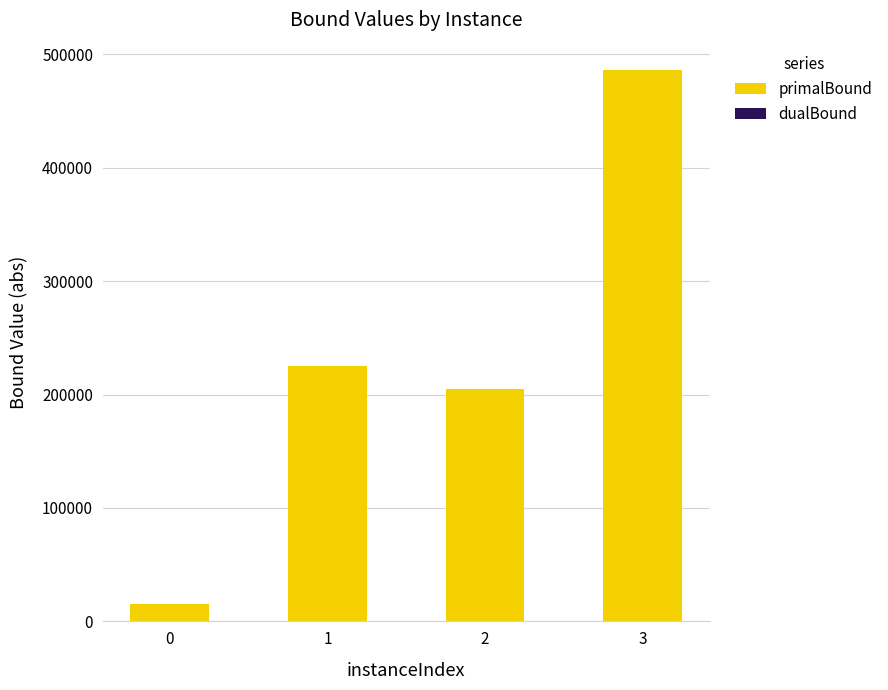

What is the sum of all primalBound values?

931116.0